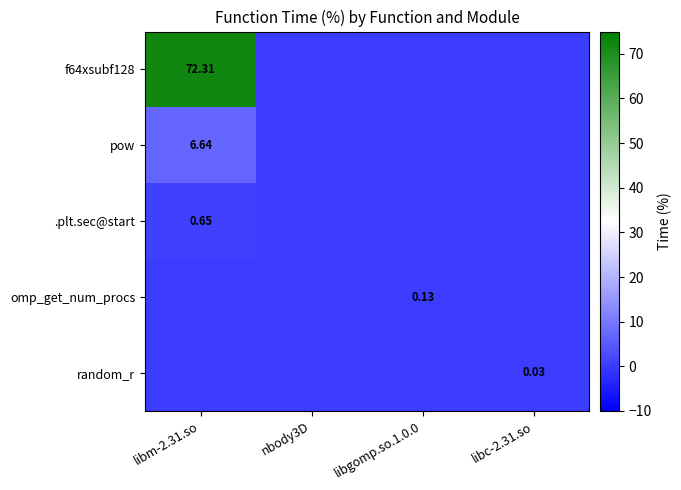

Which category has the lowest value across all series?

nbody3D